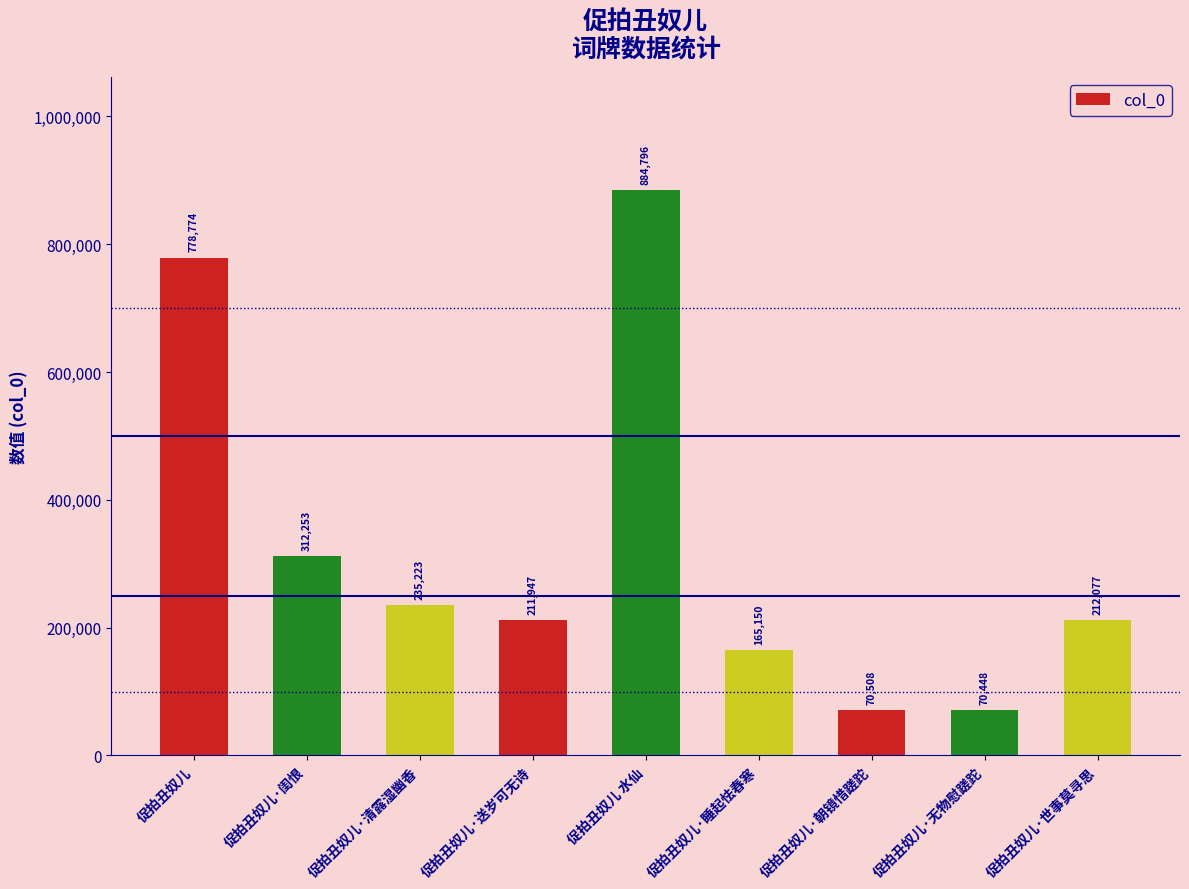

What is the greatest value displayed?

884796